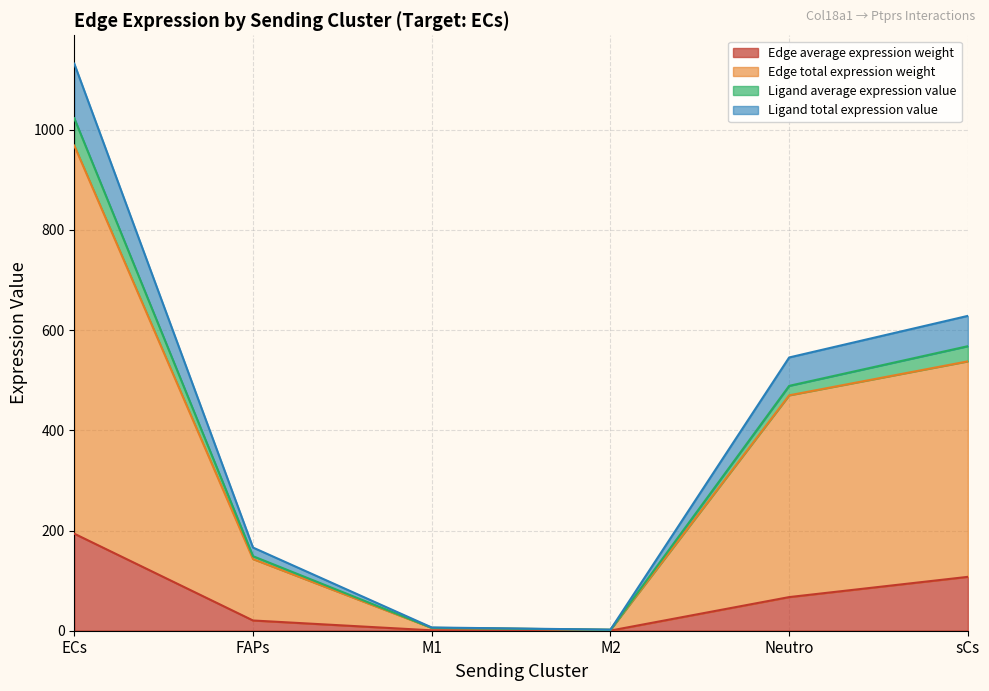

At which category is the sum across all series the highest?

ECs